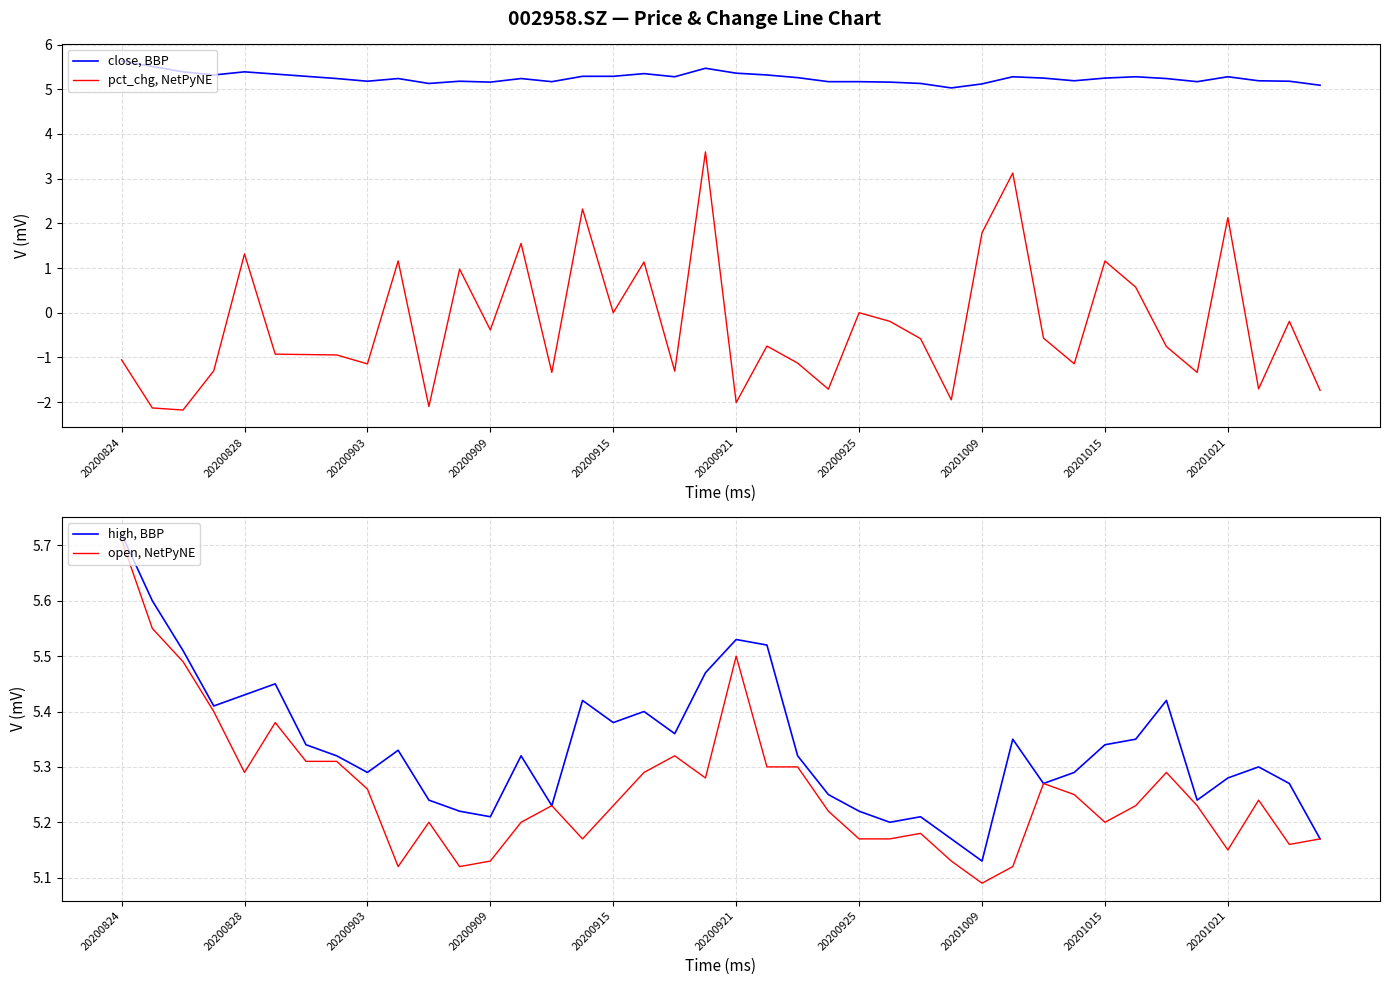

How many categories are shown in the chart?

40